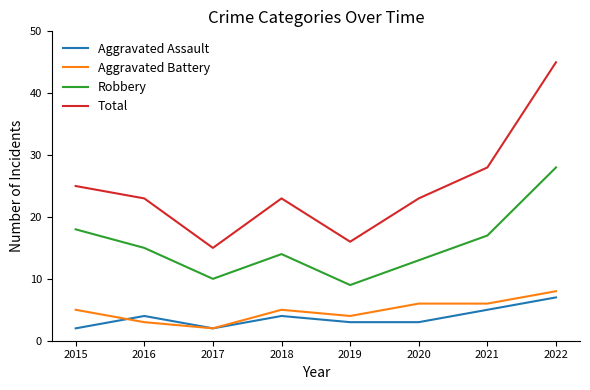

True or false: Aggravated Assault and Total intersect in this chart.

False